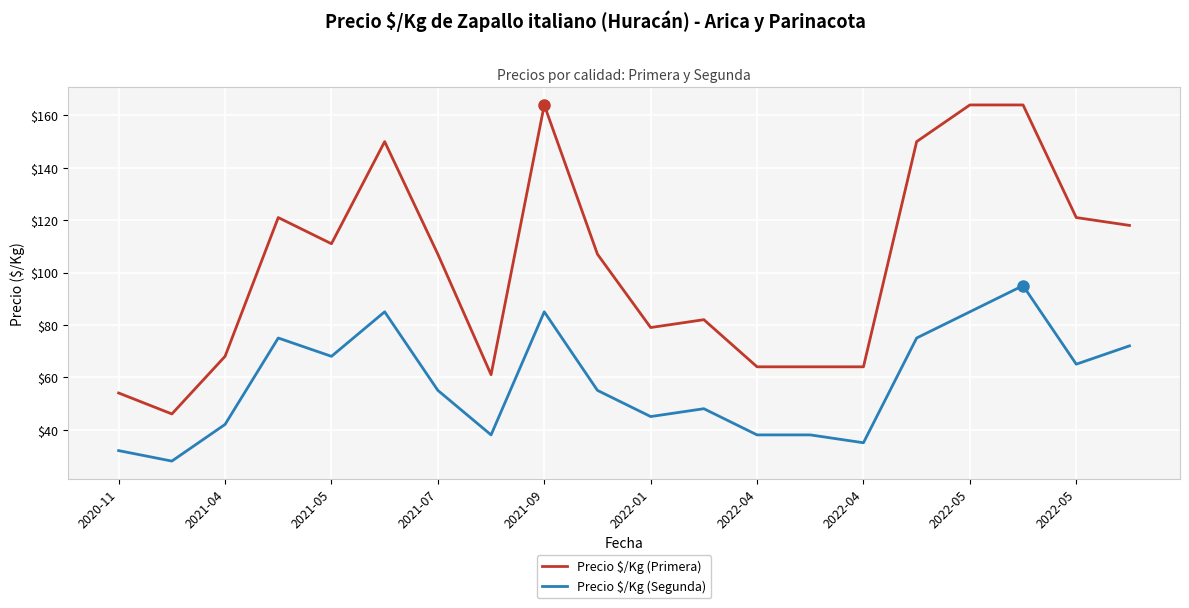

What is the sum of all Precio $/Kg (Segunda) values?

1159